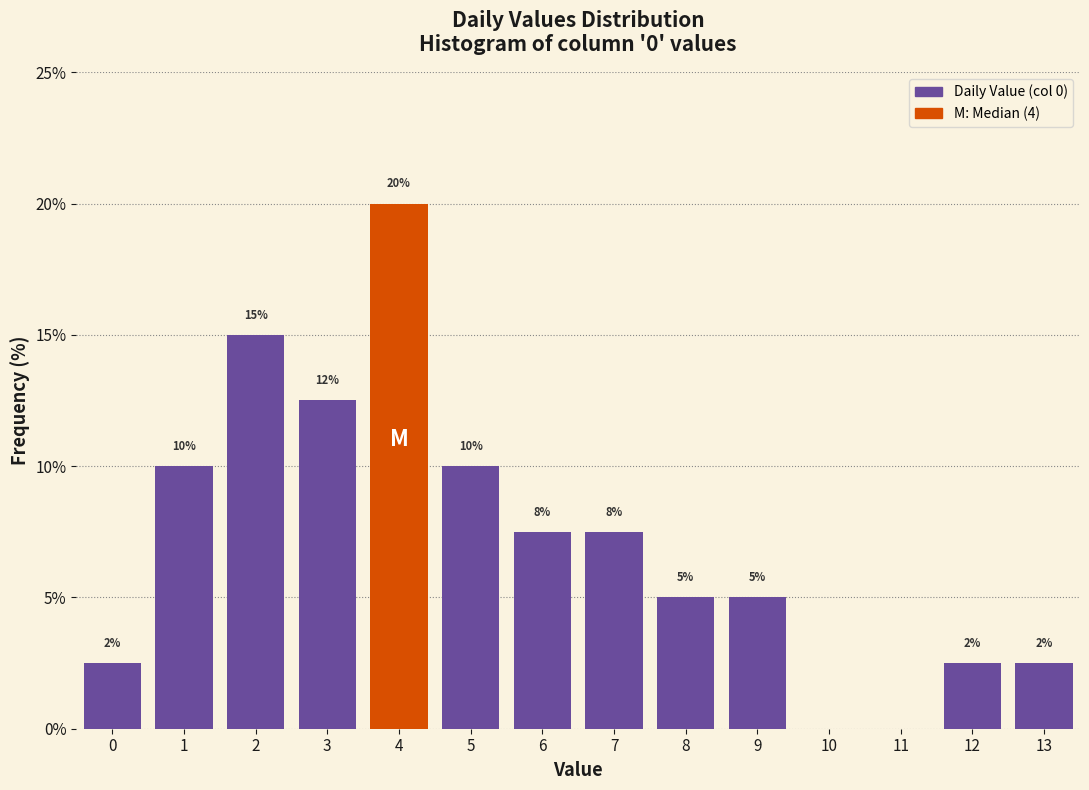

Which range on the x-axis has the tallest bar?

3.5 to 4.5